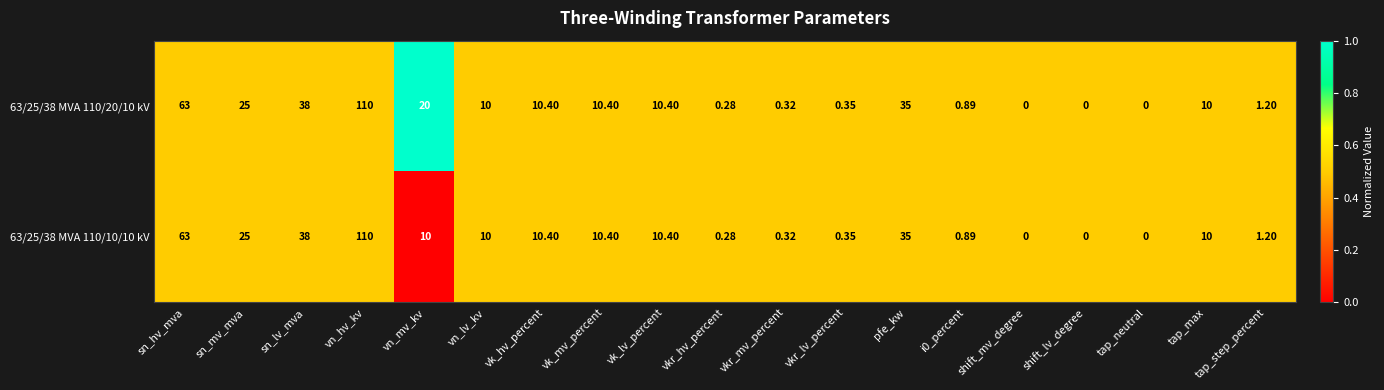

At which category is the sum across all series the highest?

vn_hv_kv